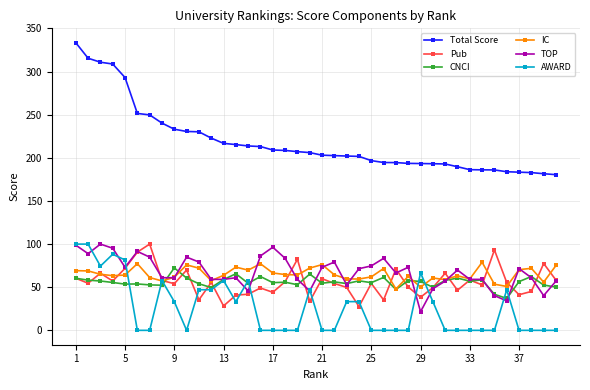

Which series has the widest spread of values?

Total Score